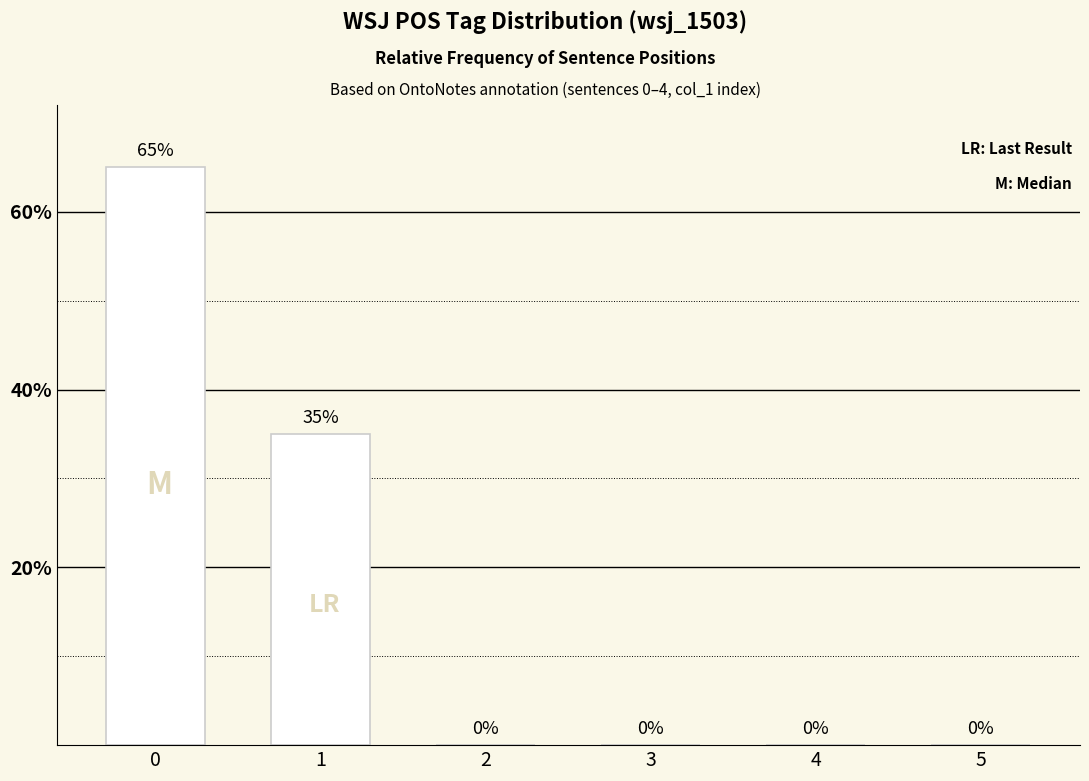

Reading right to left, what are all the values shown in this chart?

0	0	0	0	35	65